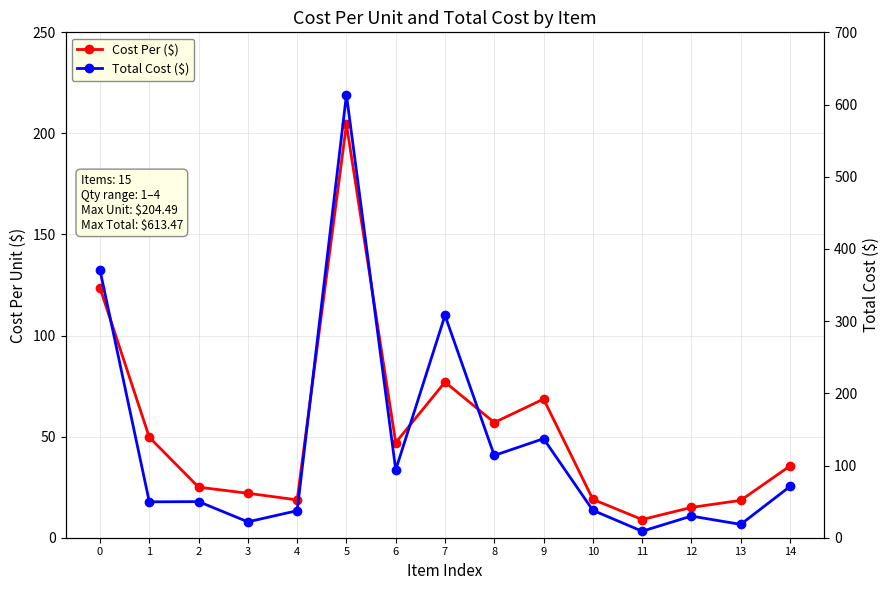

How many categories are shown in the chart?

15